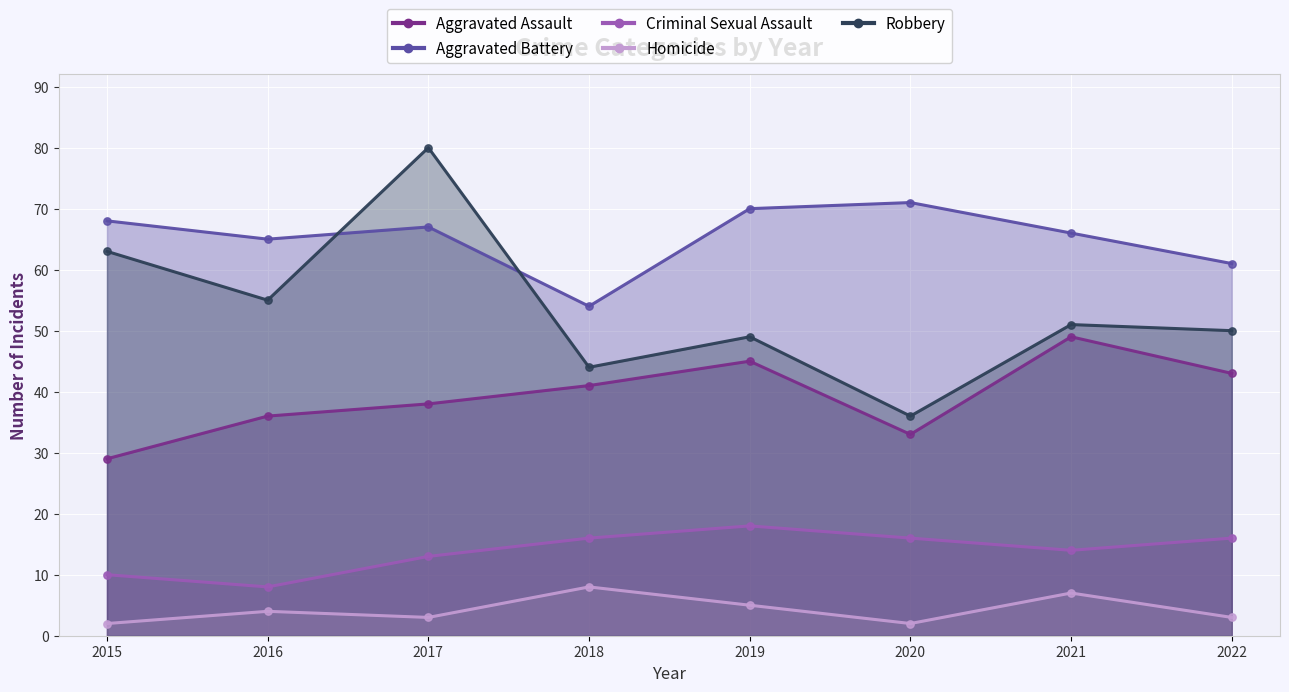

Which series reaches the maximum Y coordinate?

Robbery